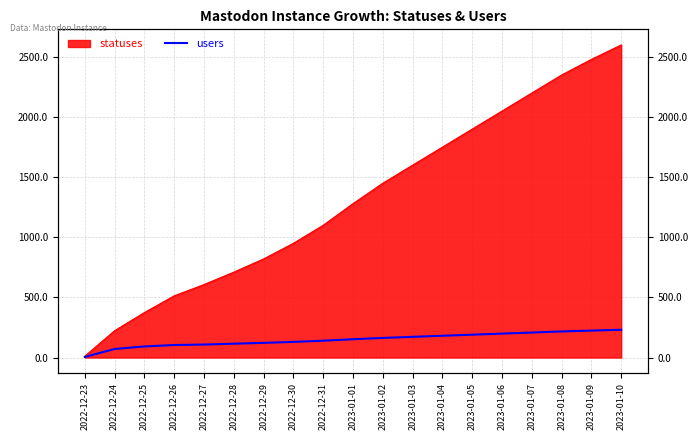

The chart shows a value of 199 at 2023-01-06. True or false?

True